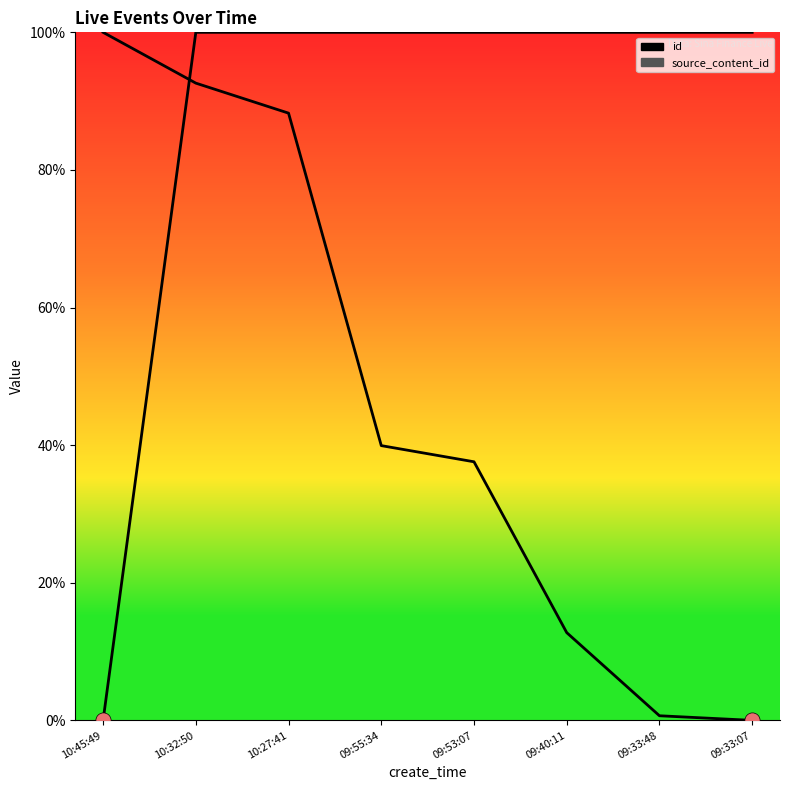

Is the value of source_content_id at 09:55:34 greater than the value of id at 09:53:07?

Yes